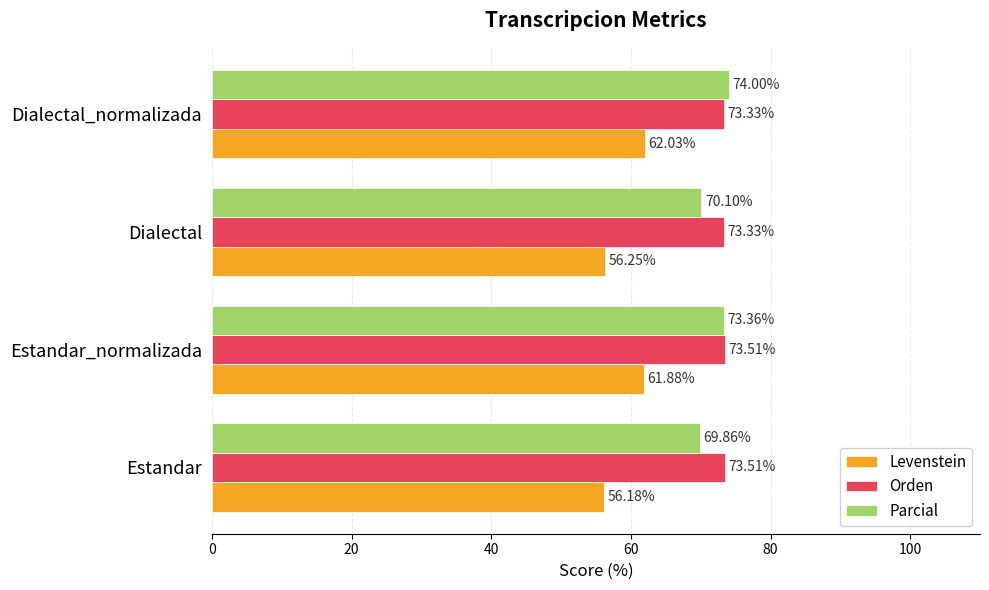

What is the smallest value displayed?

56.2